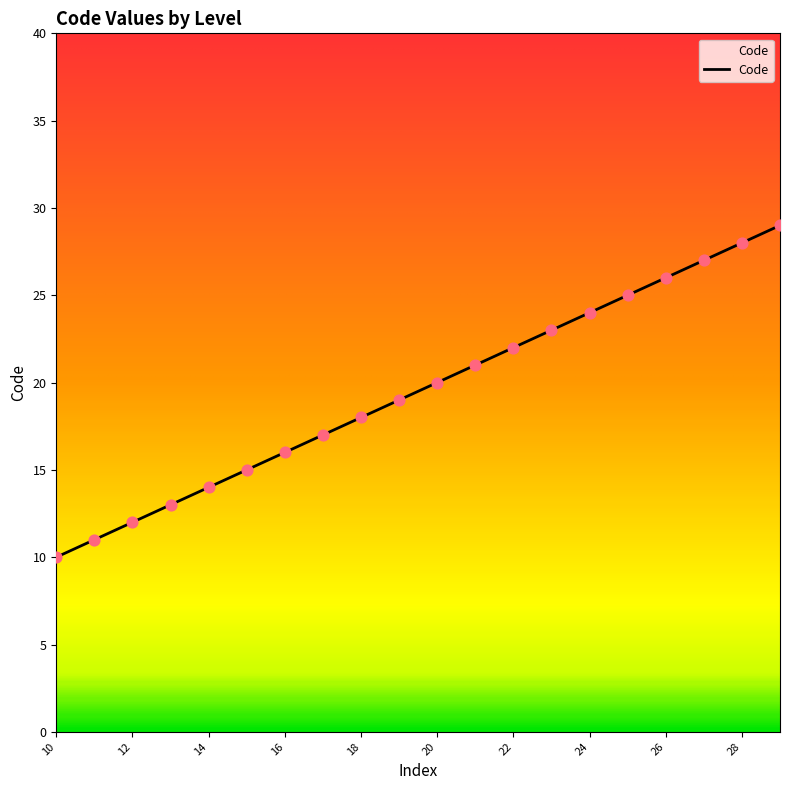

What is the difference between the maximum and minimum values?

19